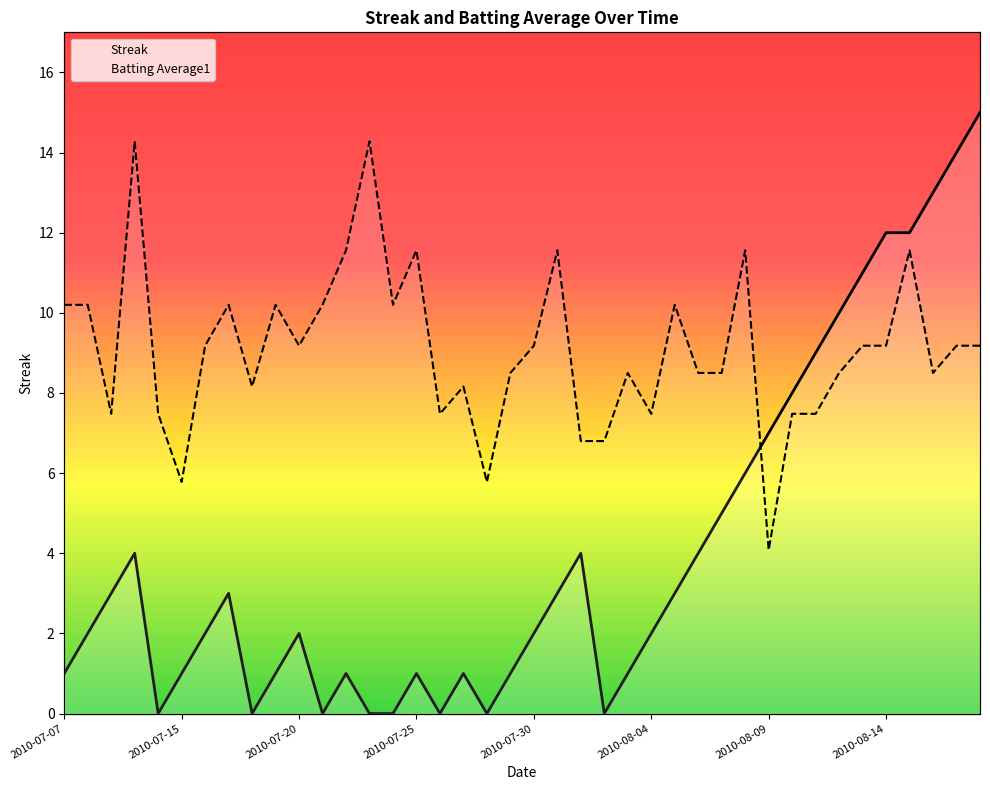

True or false: Streak and Batting Average1 cross at least once.

True